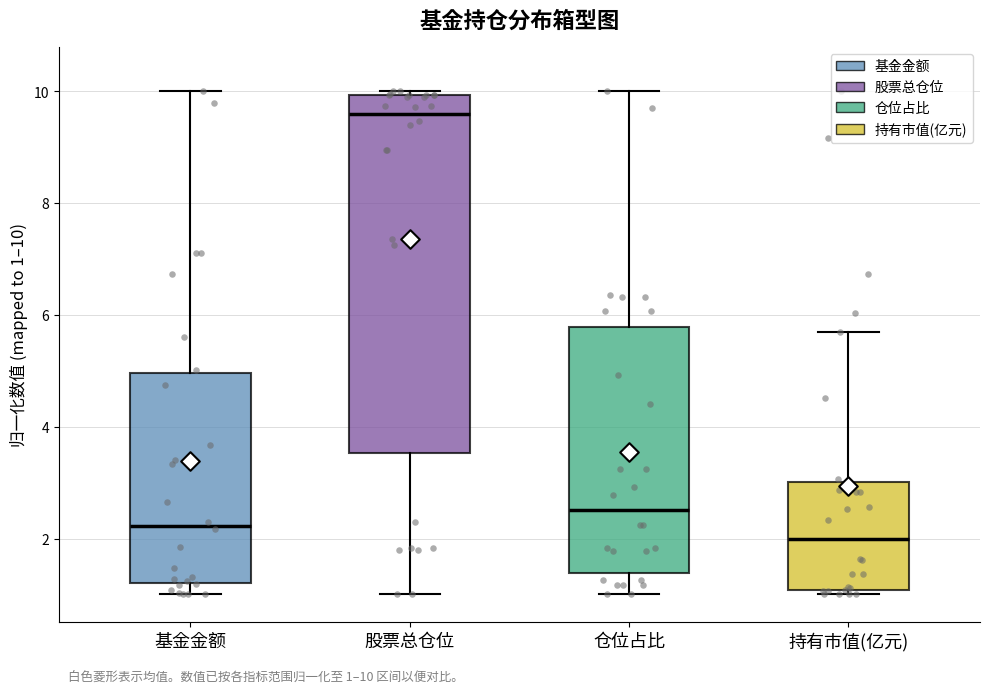

Which box's median line is the lowest?

持有市值(亿元)